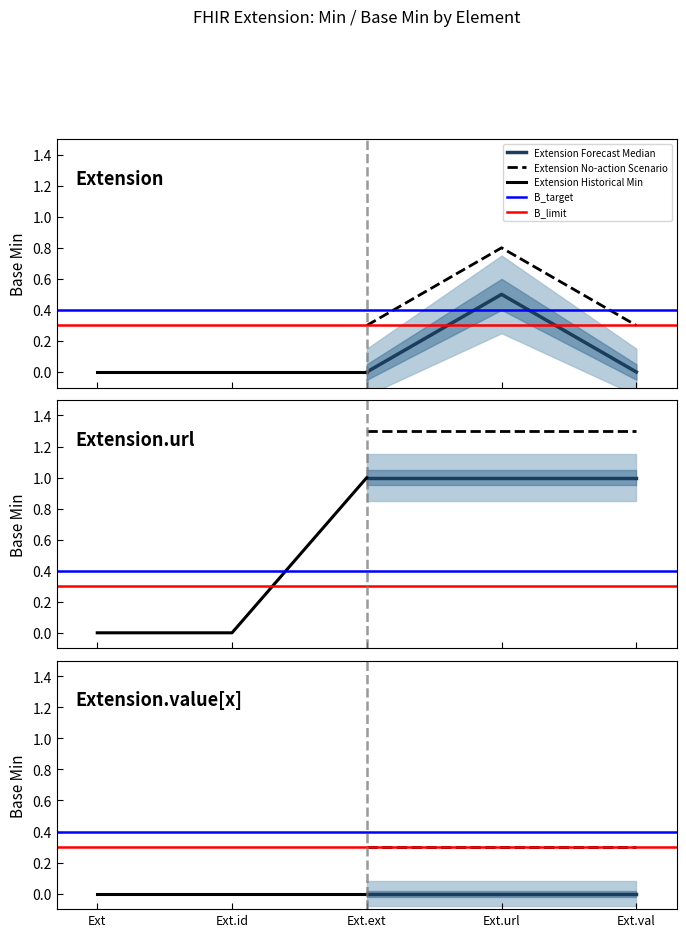

Count the number of categories in the chart.

5